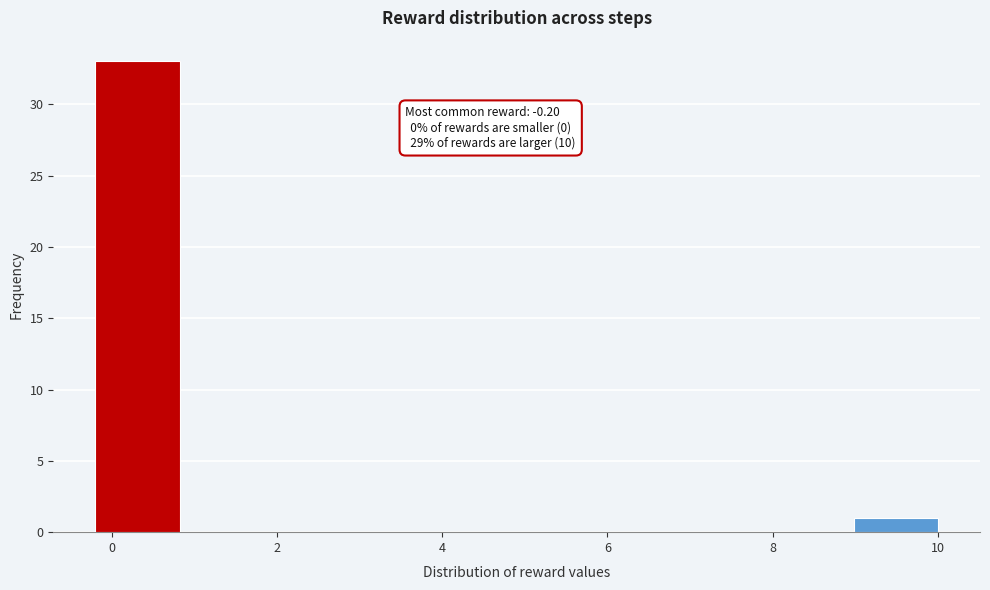

Over which range of the x-axis is the bar tallest?

-0.20 to 0.82